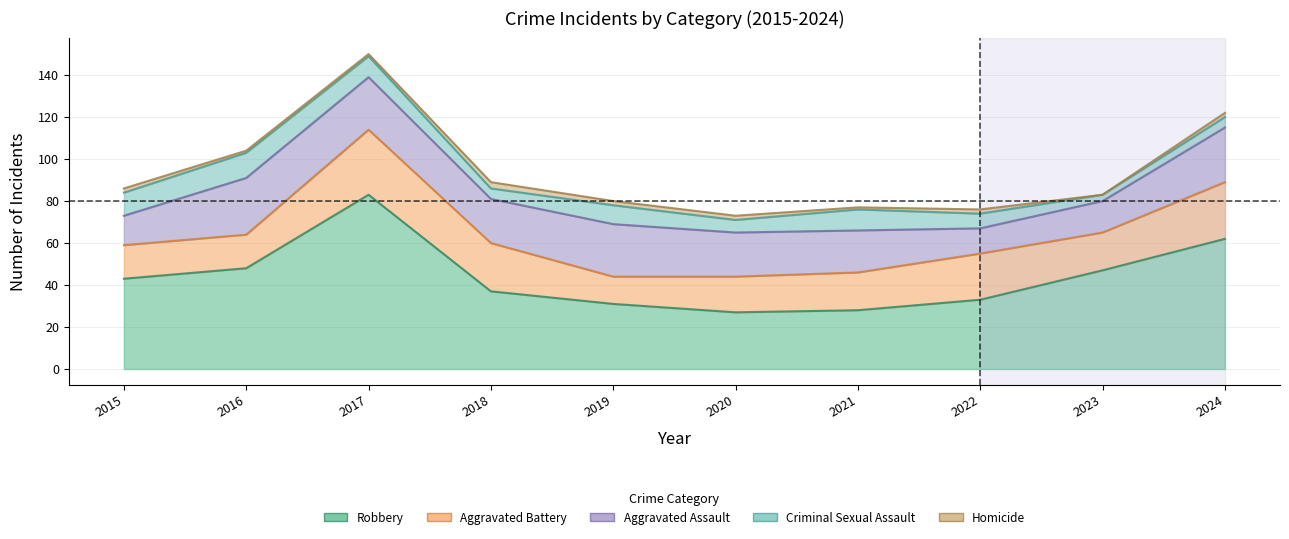

Which category has the highest value in the Aggravated Assault series?

2016